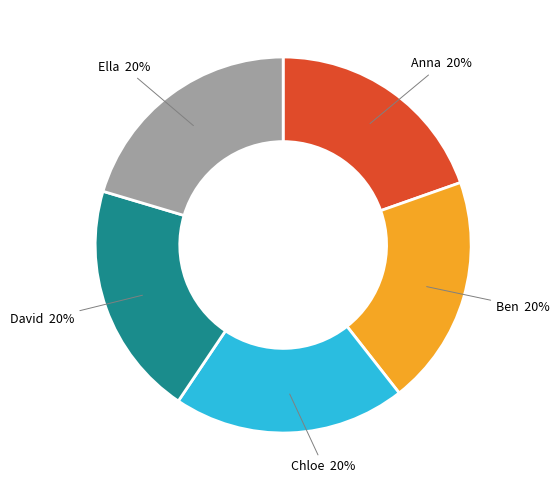

Count the number of slices in the pie.

5